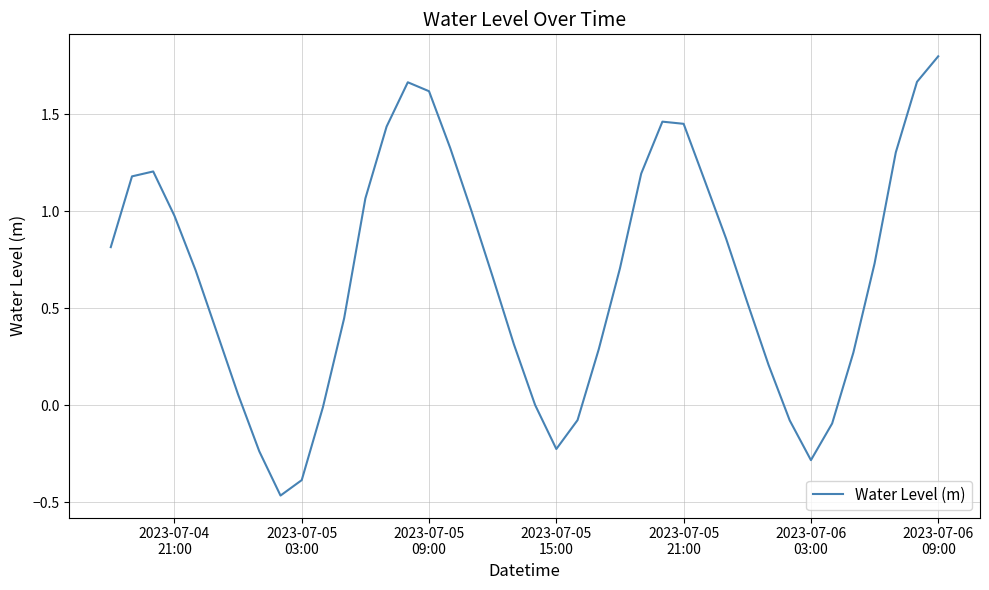

What is the greatest value displayed?

1.8